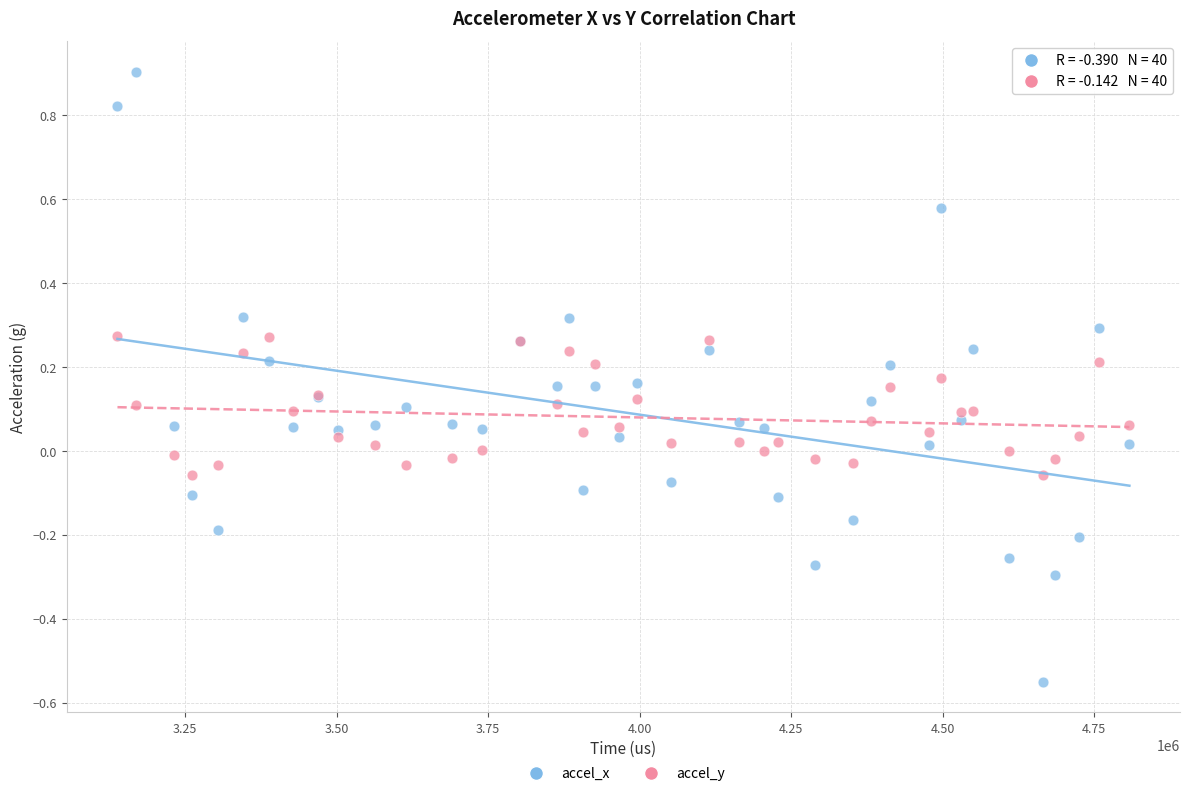

Which series contains the lowest Y value?

accel_x